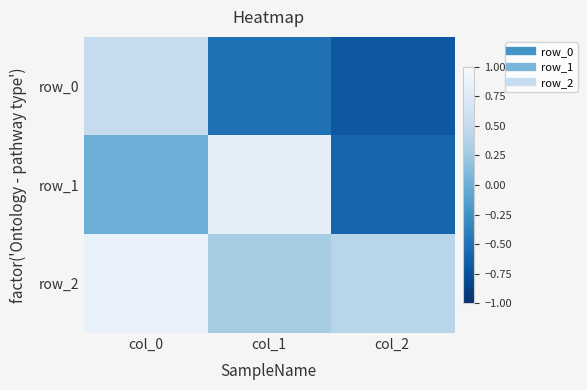

What is the average value of the row_2 series?

0.5